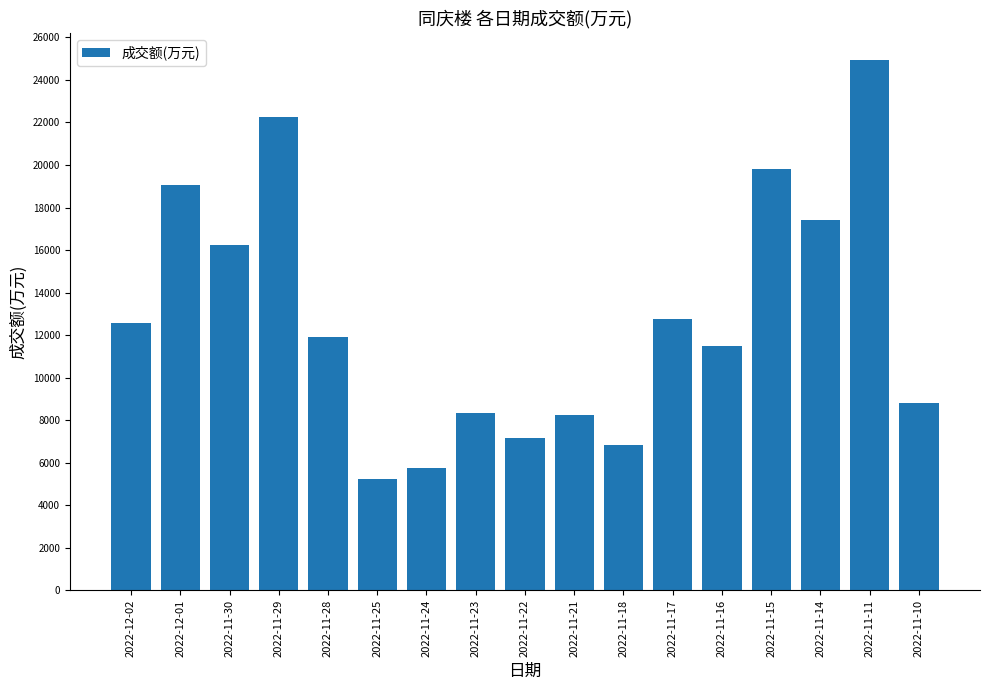

Which label corresponds to the largest value in the chart?

2022-11-11